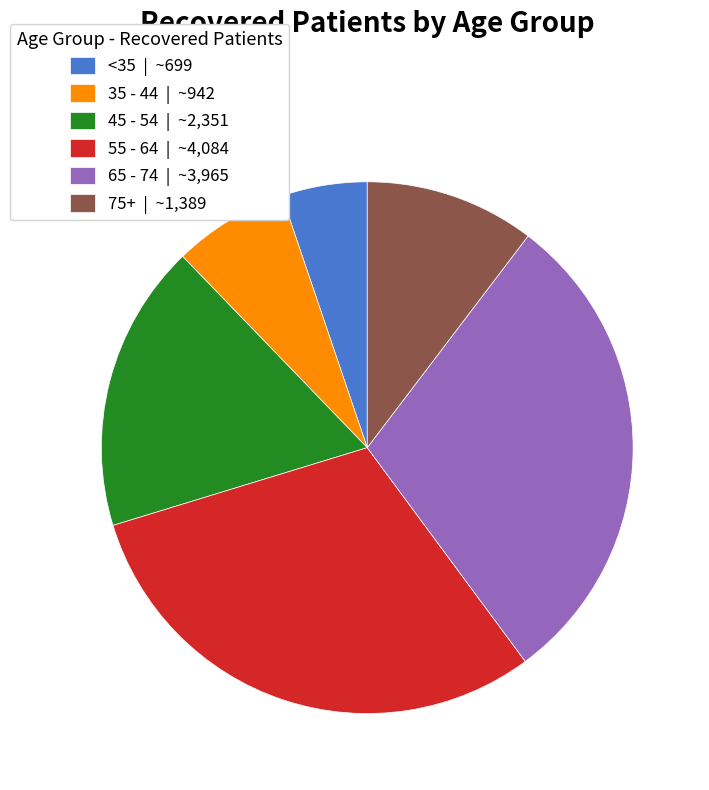

Do <35 | ~699 and 55 - 64 | ~4,084 together represent more than half of the pie?

No